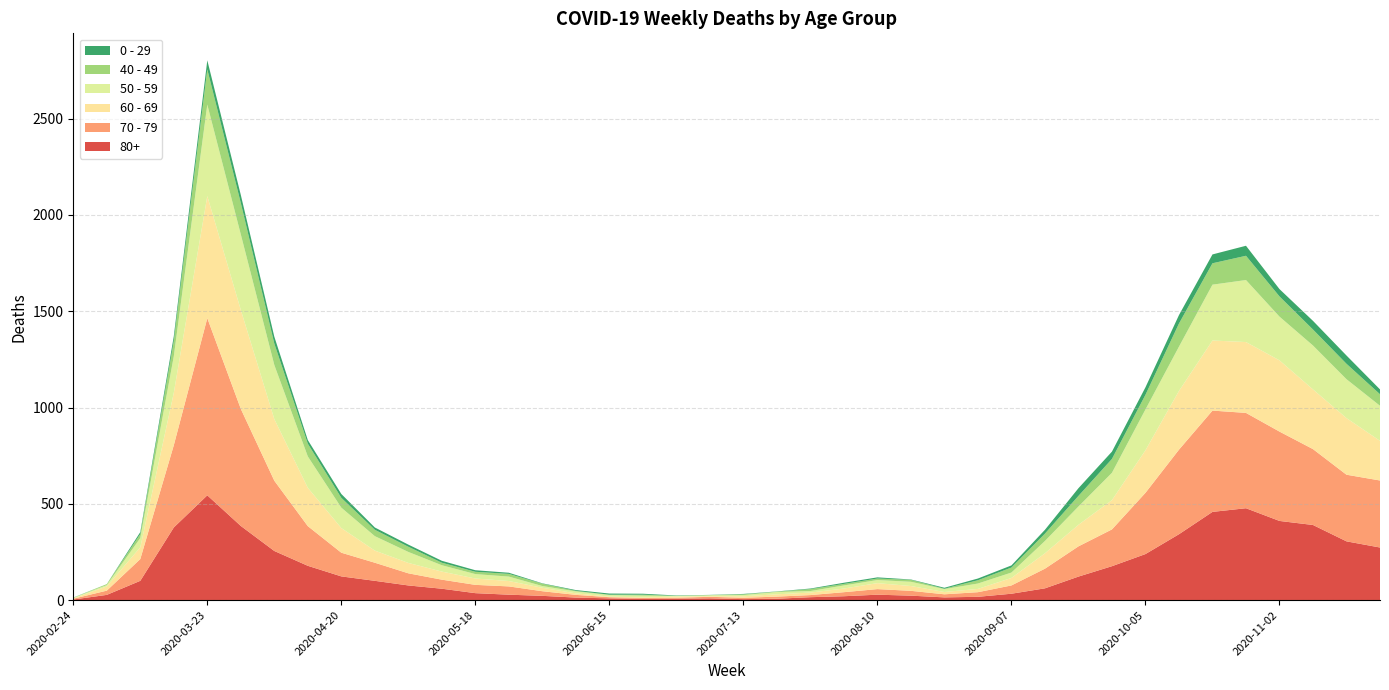

Reading left to right, extract all data points from this chart.

80+: 3	27	100	377	544	385	255	178	123	100	76	59	36	28	22	13	9	6	7	9	5	7	15	20	28	23	14	17	33	61	122	176	239	342	458	477	411	390	305	273
70 - 79: 4	22	113	427	920	608	365	206	123	94	63	47	43	43	24	14	6	5	5	8	7	11	11	21	29	25	16	24	43	102	157	191	318	439	526	495	464	394	346	348
60 - 69: 2	22	61	272	634	514	320	199	128	63	54	42	33	28	18	8	3	3	6	3	8	12	13	19	31	25	12	17	39	80	112	152	221	305	364	368	370	310	294	206
50 - 59: 3	7	48	190	475	392	281	163	106	75	57	33	23	23	9	10	8	9	3	5	6	12	8	16	16	22	15	28	28	64	95	142	212	230	290	322	227	228	202	182
40 - 49: 0	5	21	79	183	163	111	66	51	33	27	13	12	14	12	3	2	5	1	1	4	2	10	8	8	10	2	17	26	38	55	72	76	120	111	126	105	83	80	60
0 - 29: 1	0	10	25	47	42	36	19	20	12	11	10	8	6	2	4	6	5	2	1	2	1	3	6	6	2	5	9	11	20	40	38	39	44	46	52	38	45	43	25